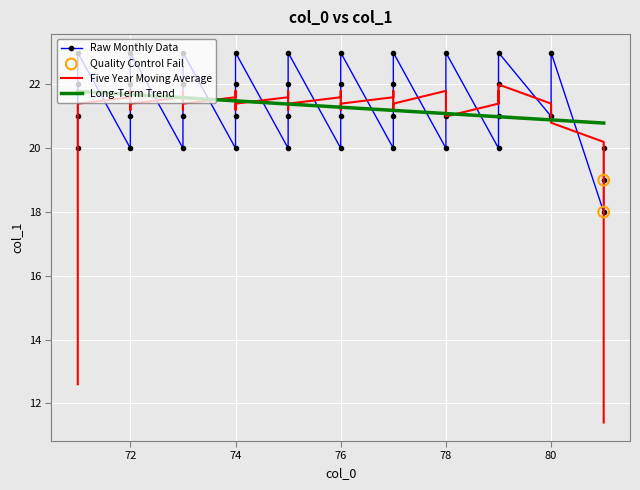

Which series has the largest total across all categories?

Raw Monthly Data